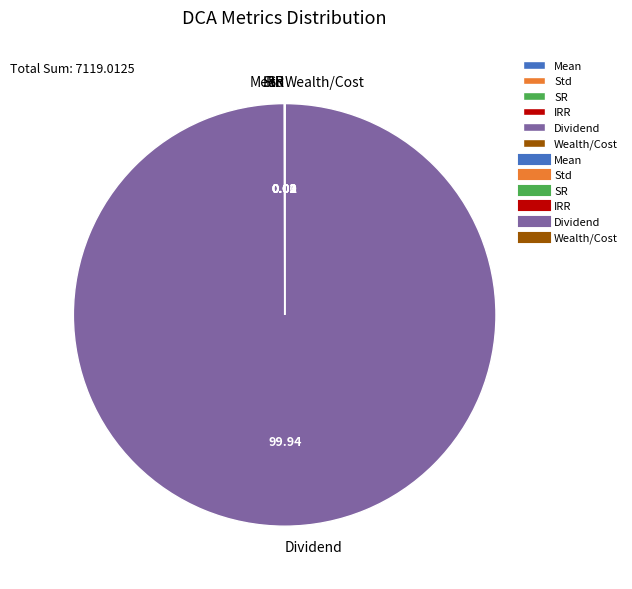

Is there a majority slice in this chart?

Yes